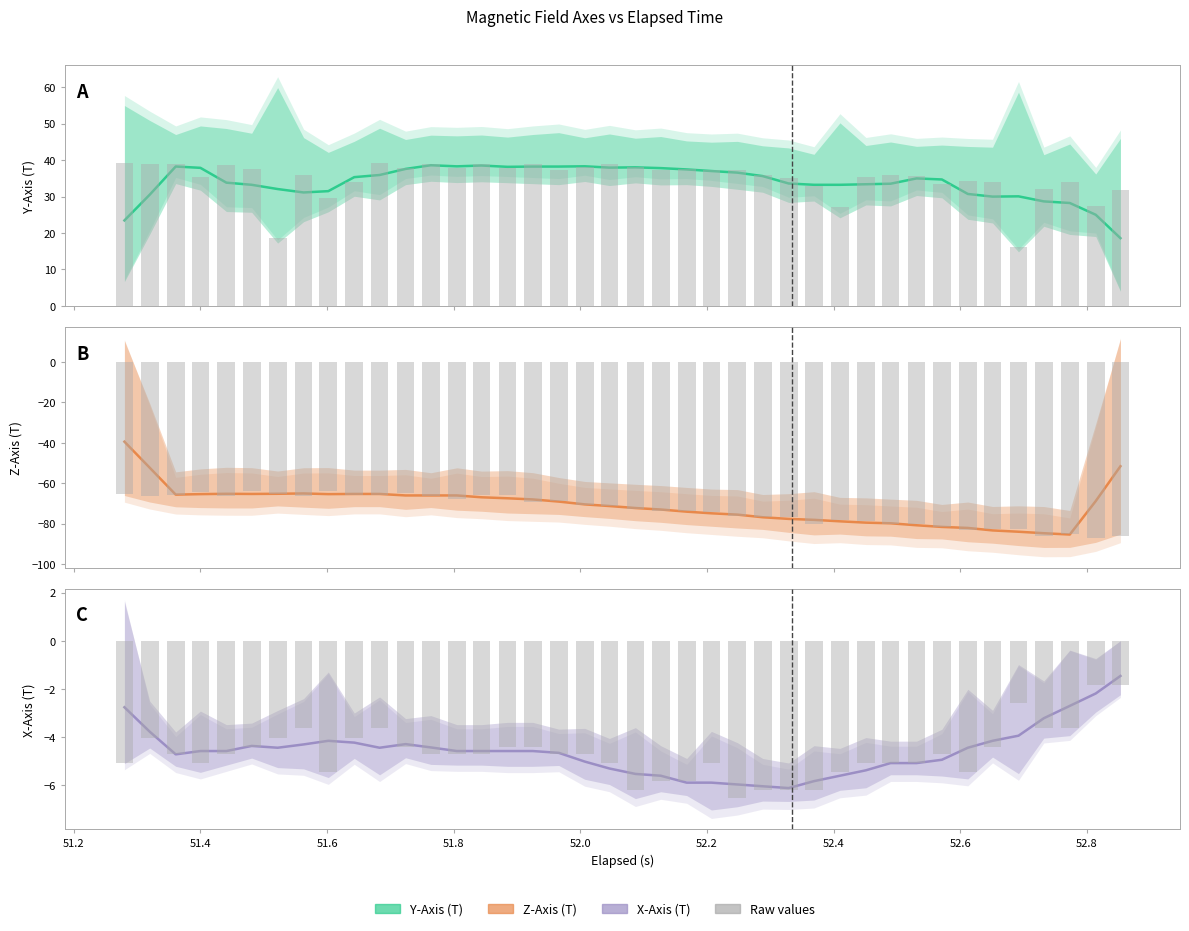

How many values in the Y-Axis (T) raw series exceed 37?

20